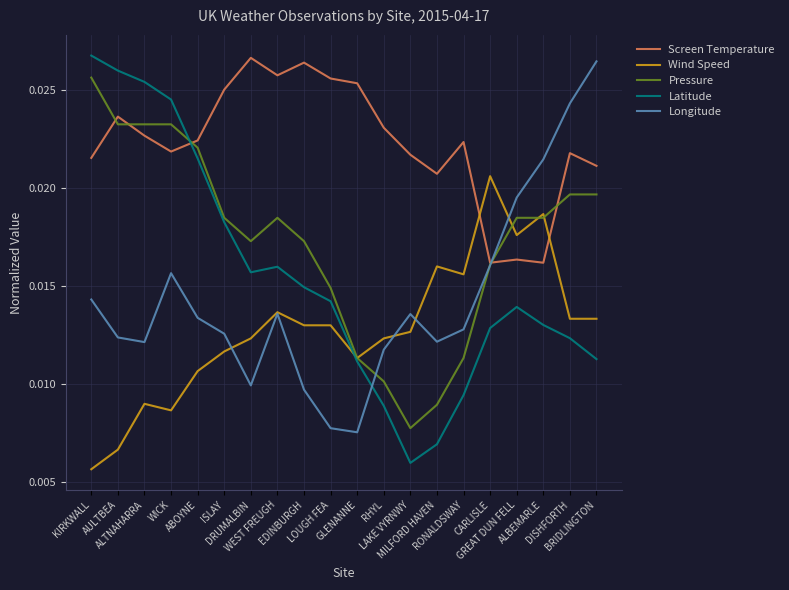

What are all the series names shown in the legend?

Screen Temperature, Wind Speed, Pressure, Latitude, Longitude